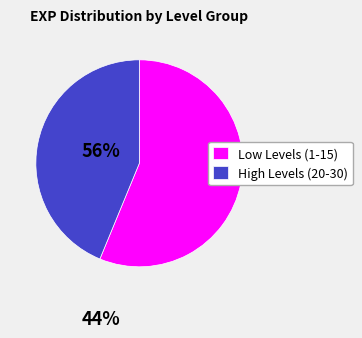

Combined, do Low Levels (1-15) and High Levels (20-30) account for over 50%?

Yes